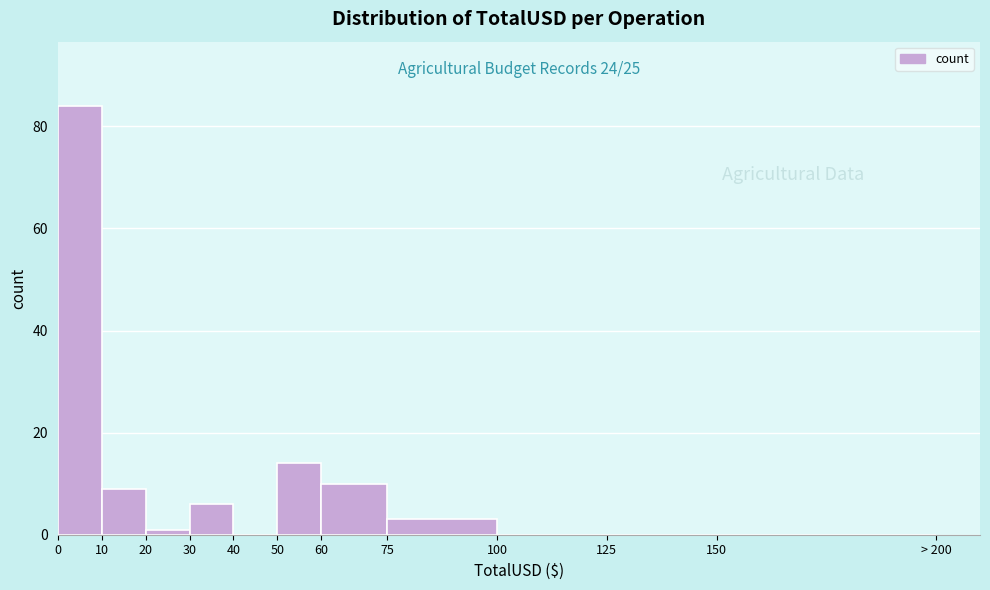

Reading right to left, what are all the values shown in this chart?

150=0	125=0	100=0	75=3	60=10	50=14	40=0	30=6	20=1	10=9	0=84